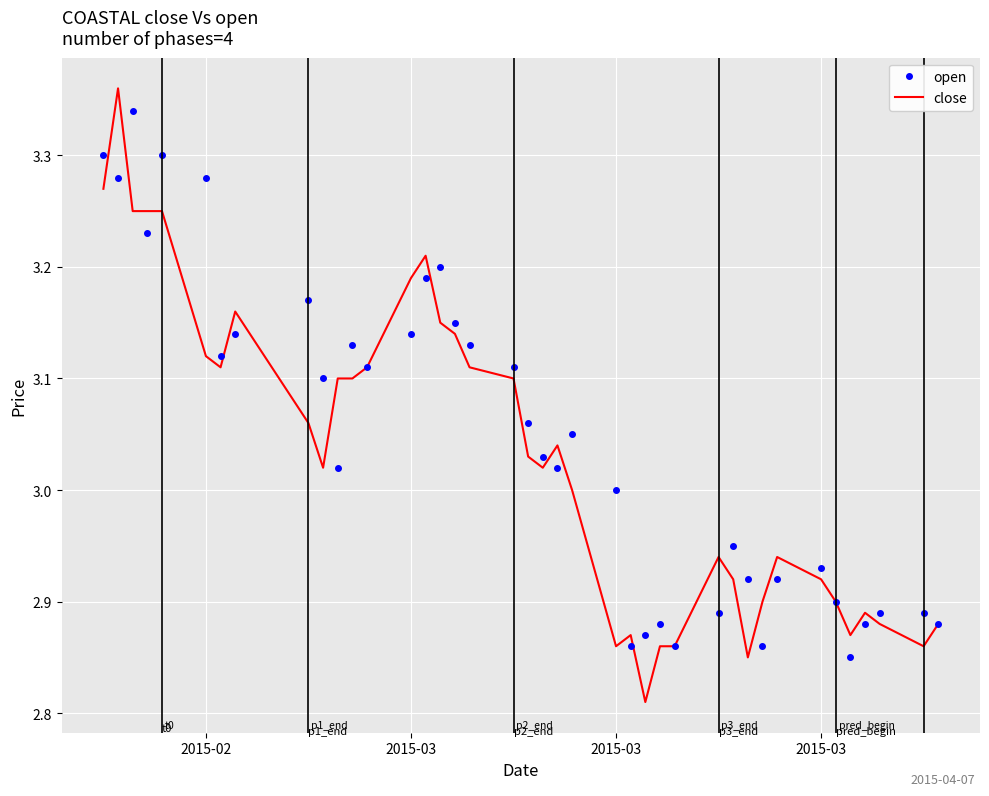

What is the value of the open point at the 2nd from the left?

3.3